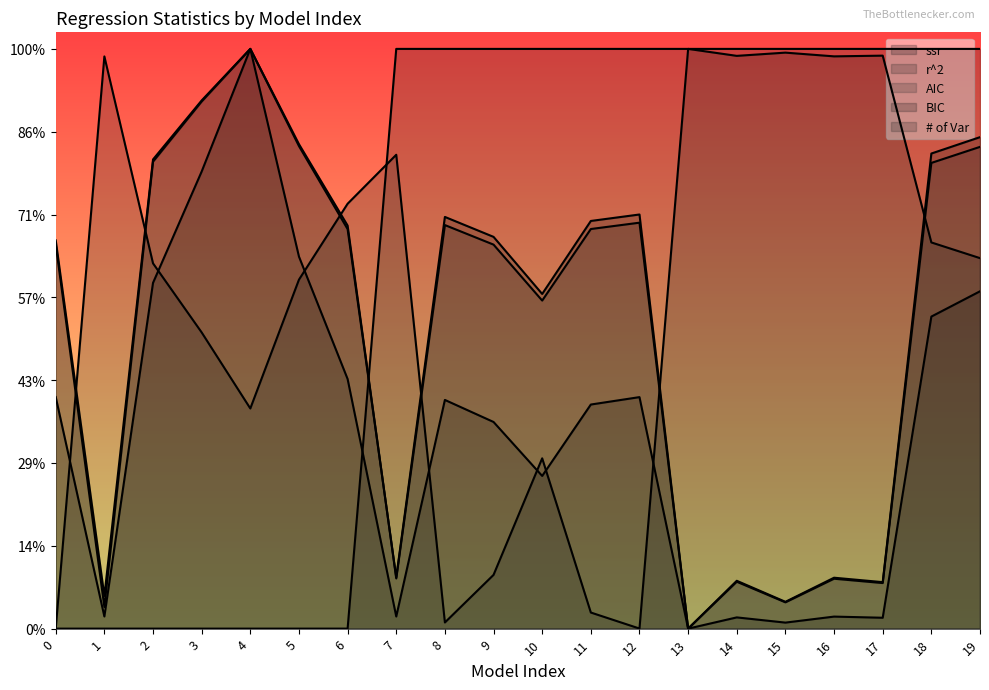

How many times do ssr and r^2 cross each other?

7